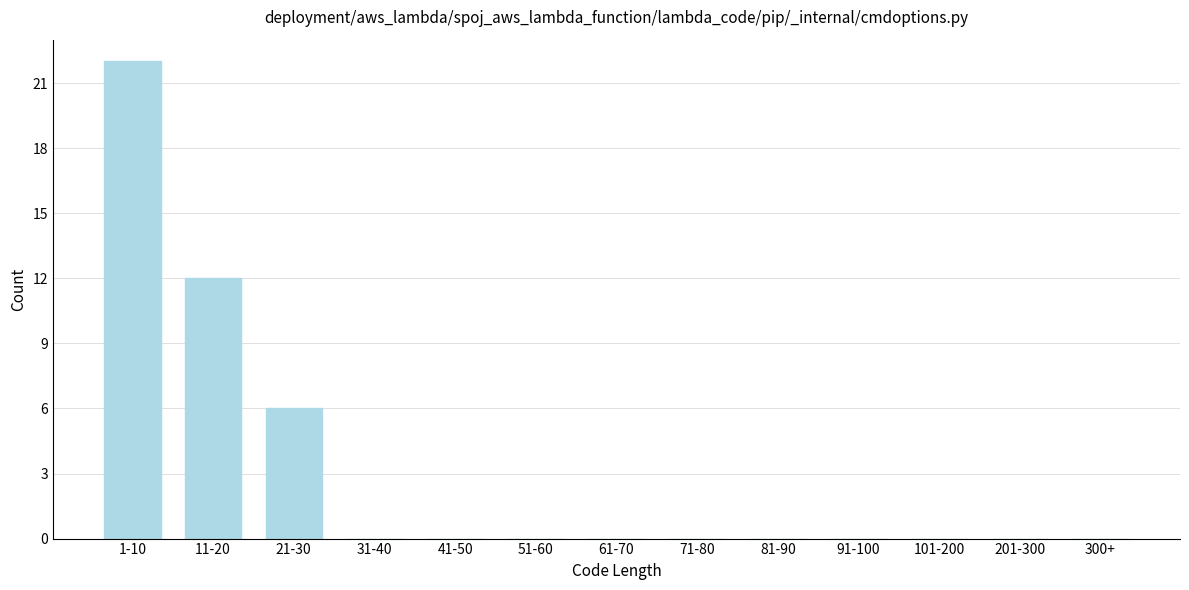

Reading left to right, what are all the values shown in this chart?

1-10=22	11-20=12	21-30=6	31-40=0	41-50=0	51-60=0	61-70=0	71-80=0	81-90=0	91-100=0	101-200=0	201-300=0	300+=0